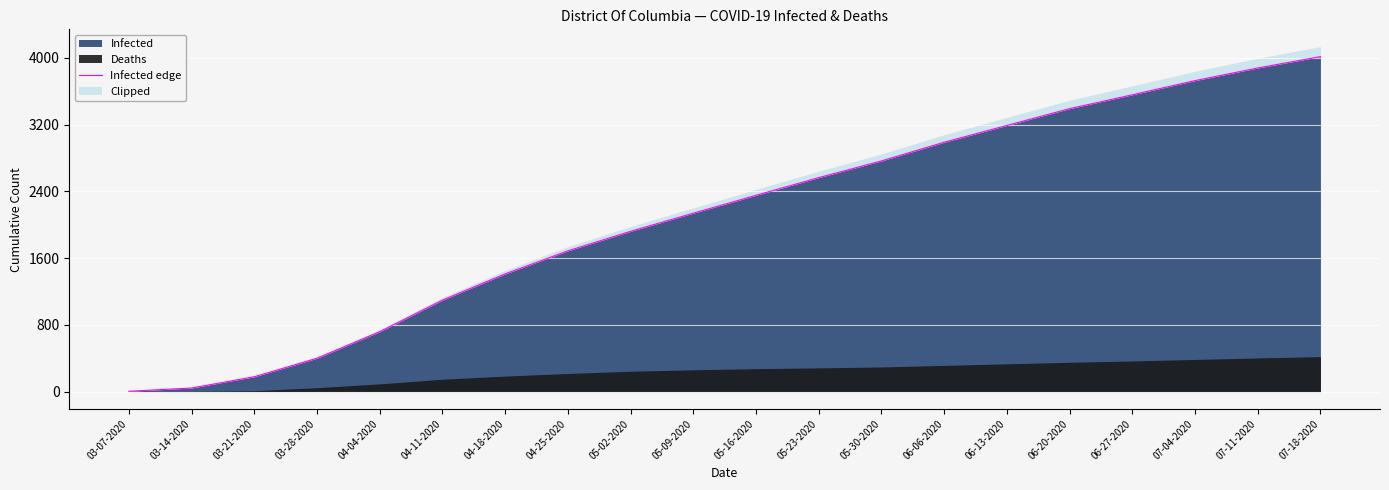

Approximately how many times larger is the value at 06-13-2020 compared to 04-04-2020?

4.4